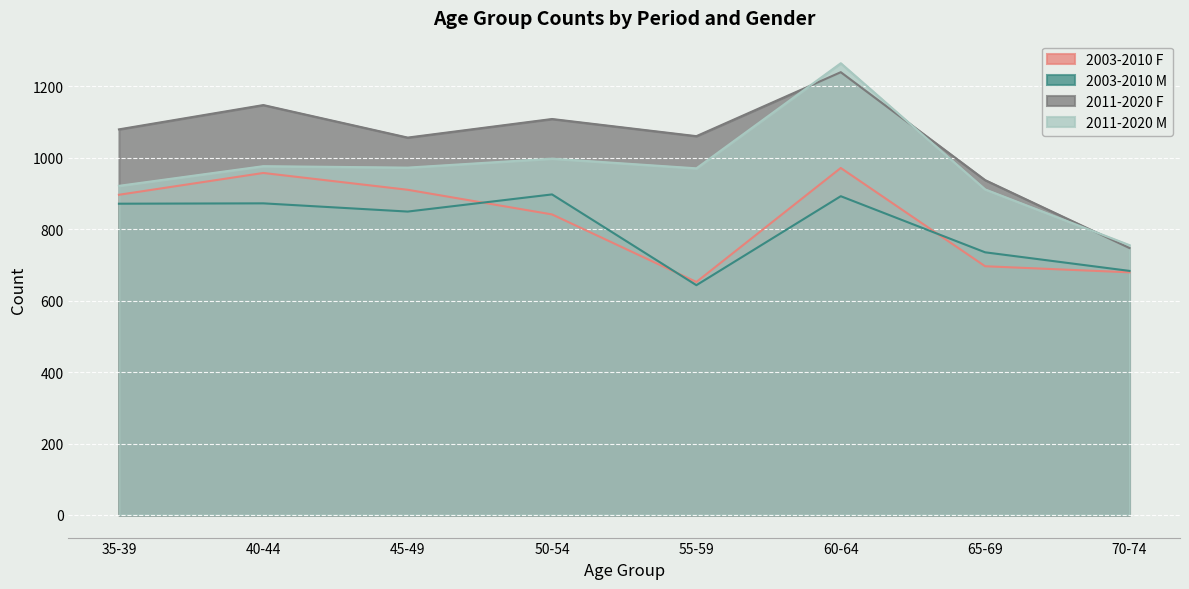

What is the difference between the maximum and minimum values in the 2003-2010 F series?

319